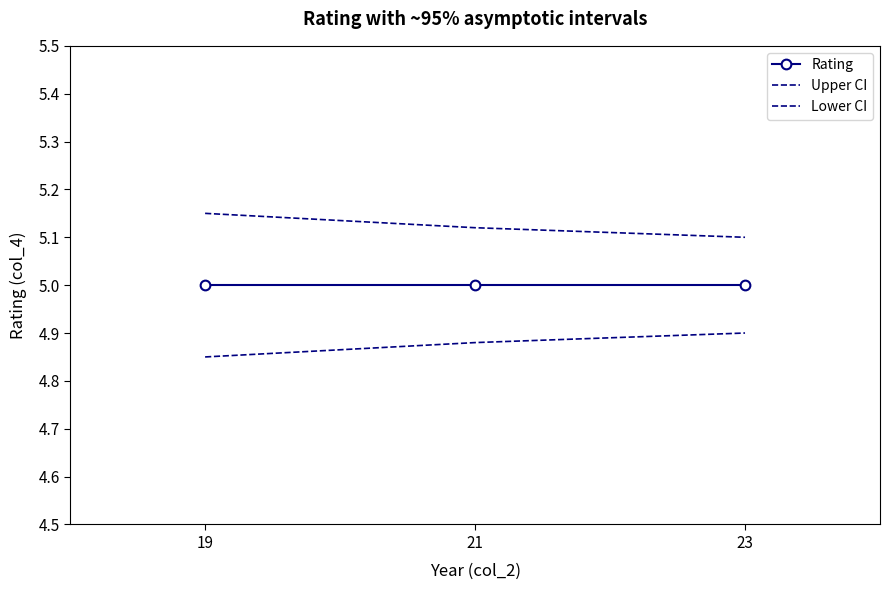

What is the spread (max minus min) of values at 21?

0.2